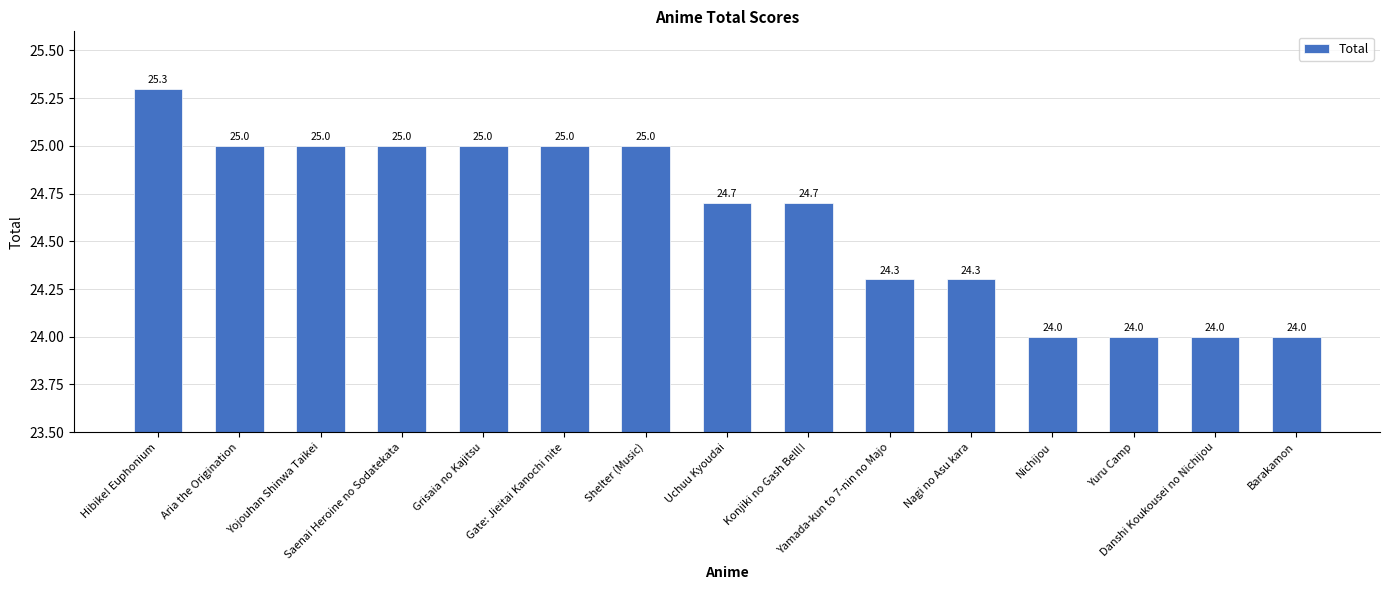

The chart shows a value of 34.3 at Nichijou. True or false?

False